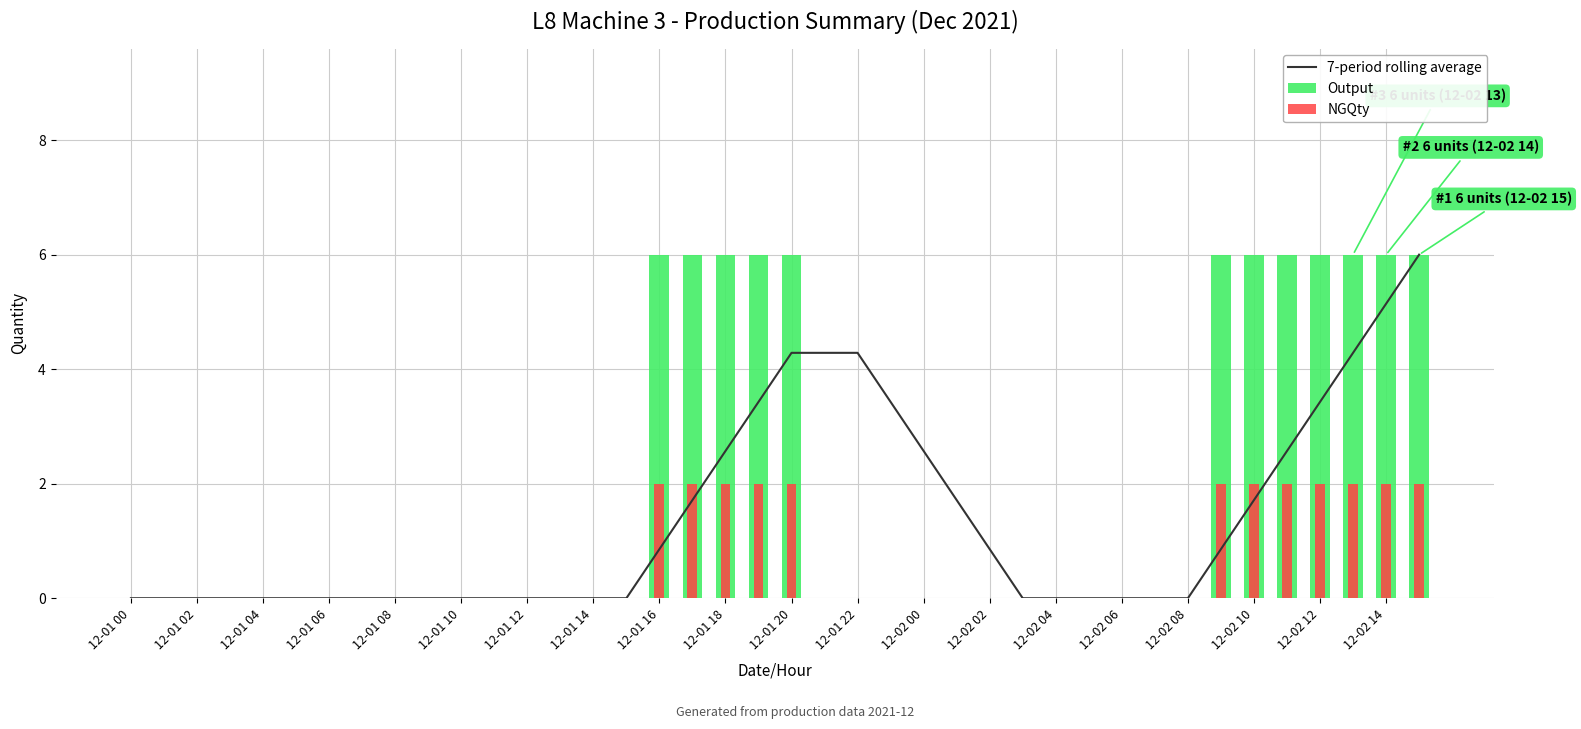

Which series changed the most between 12-02 02 and 22?

7-period rolling average